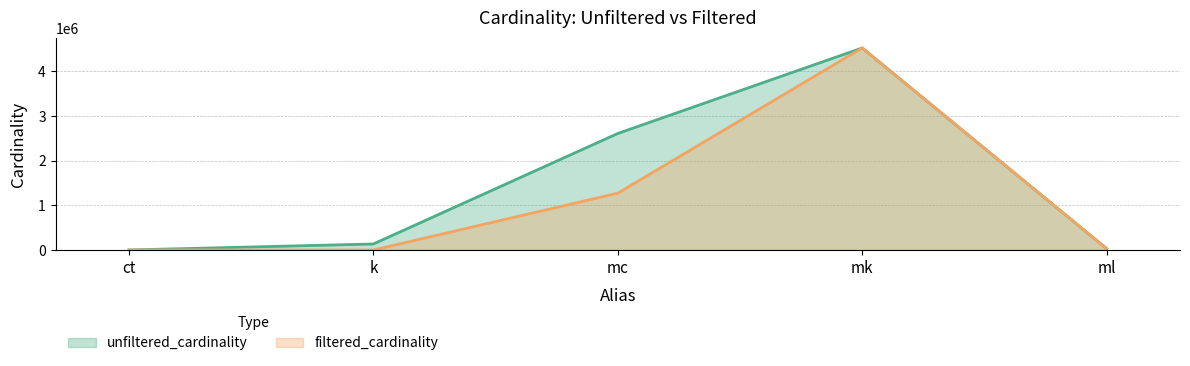

What is the average value of the filtered_cardinality series?

1165184